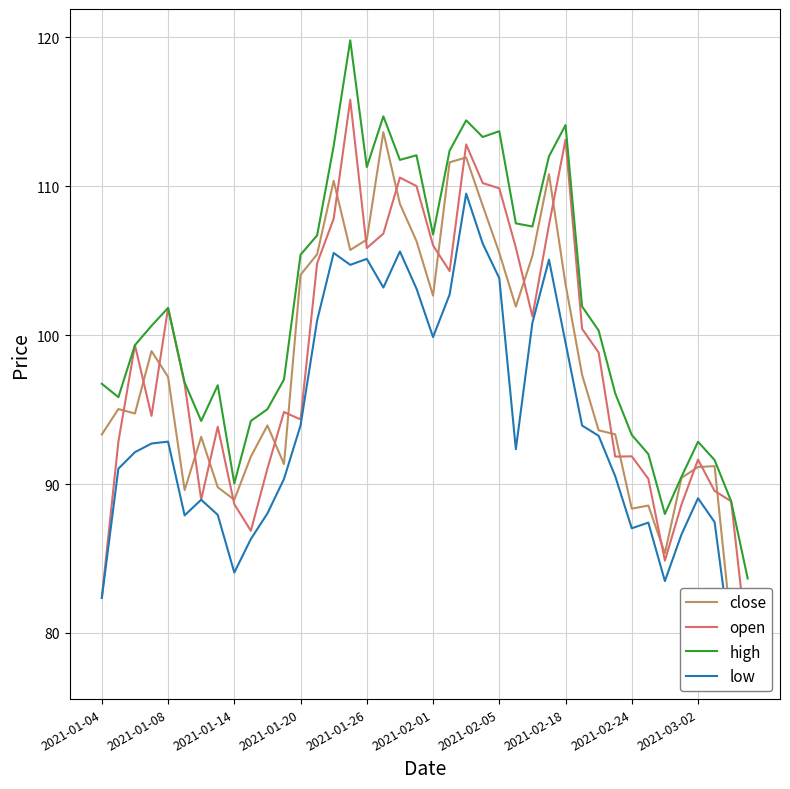

What is the minimum value for high?

83.7